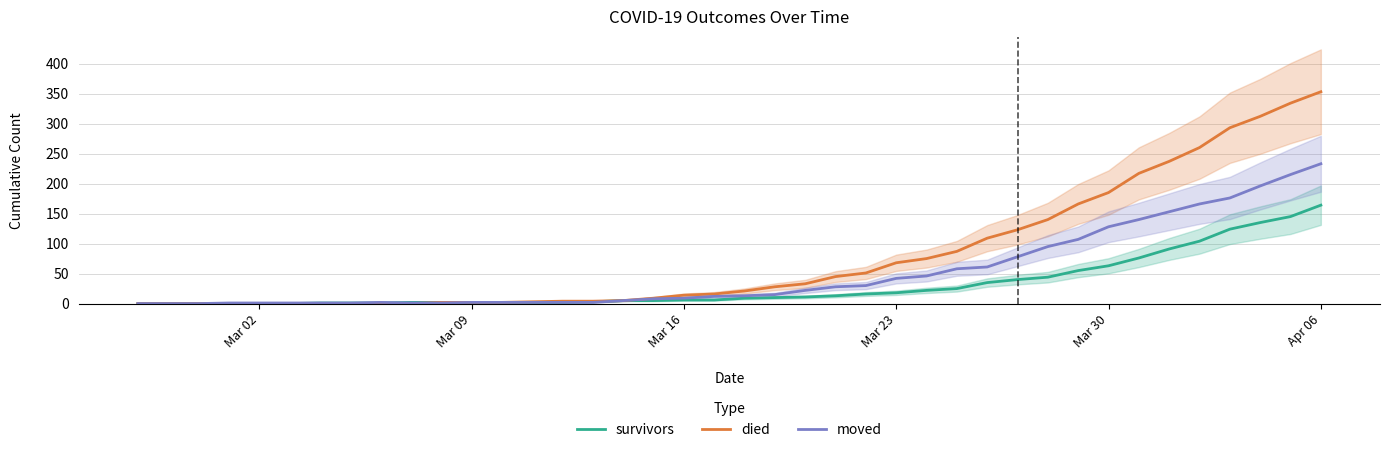

The value of died at Mar 16 is 14. True or false?

True